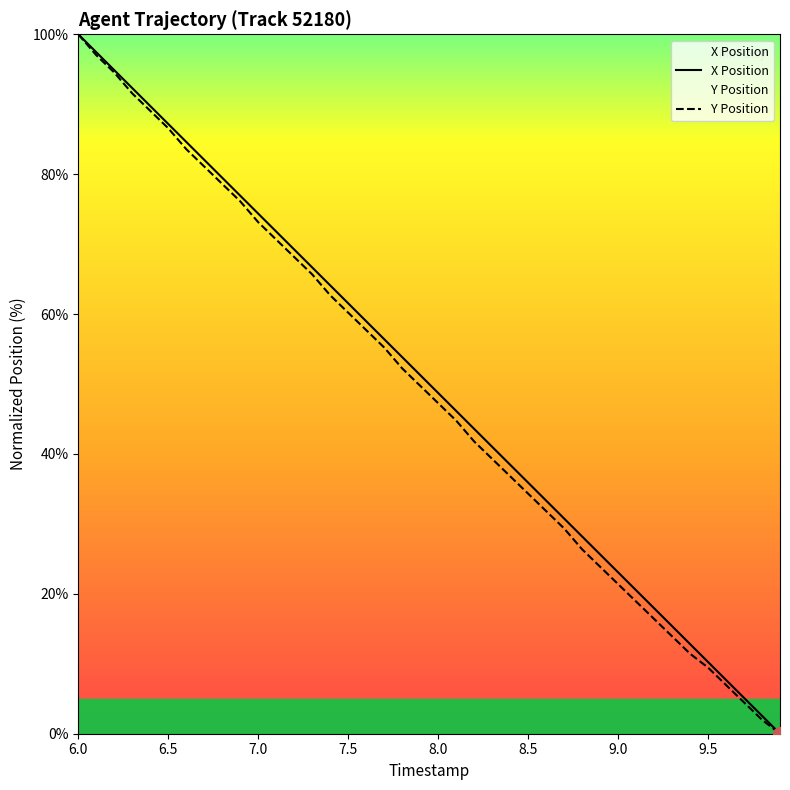

Which label corresponds to the largest value in the chart?

6.0